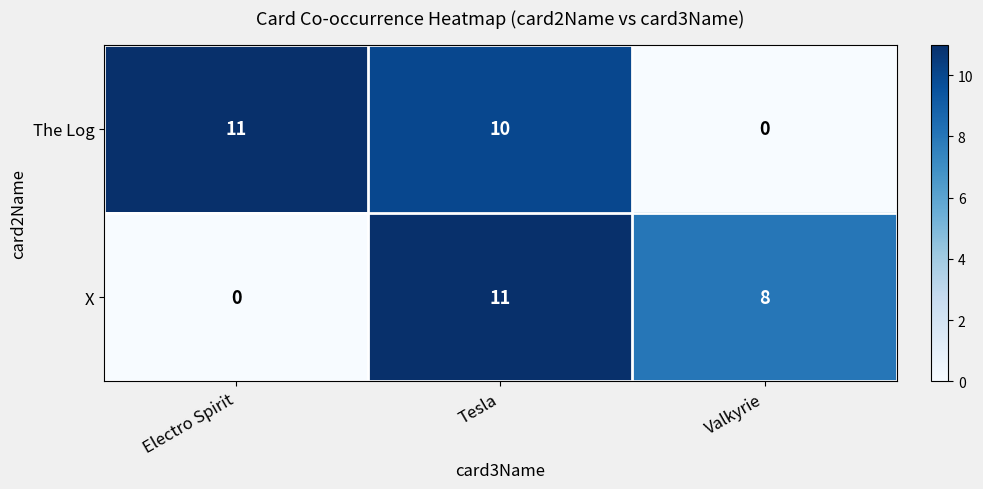

Which series changed the most between Electro Spirit and Tesla?

X